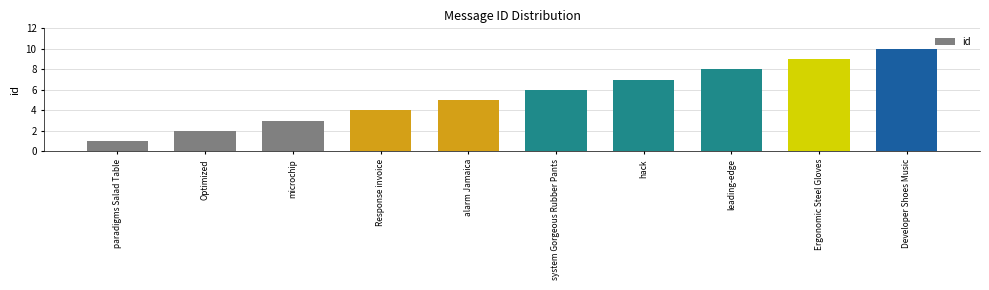

List the labels in order of value, smallest first.

paradigms Salad Table, Optimized, microchip, Response invoice, alarm Jamaica, system Gorgeous Rubber Pants, hack, leading-edge, Ergonomic Steel Gloves, Developer Shoes Music